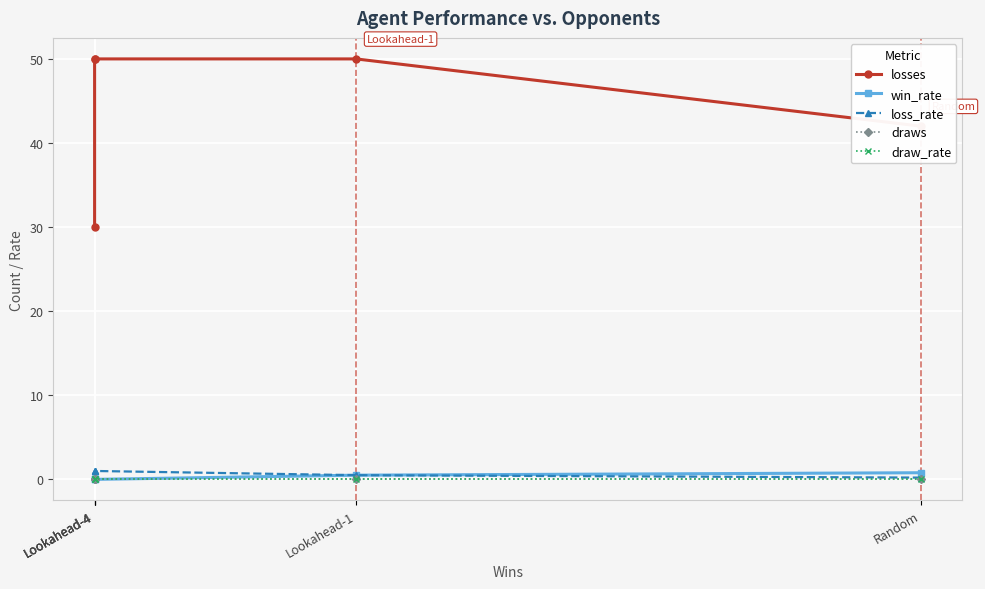

True or false: win_rate and loss_rate intersect in this chart.

False